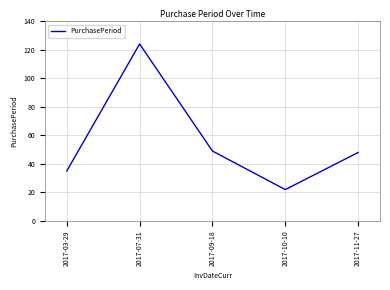

What is the ratio of the value at 2017-10-10 to the value at 2017-11-27?

0.5